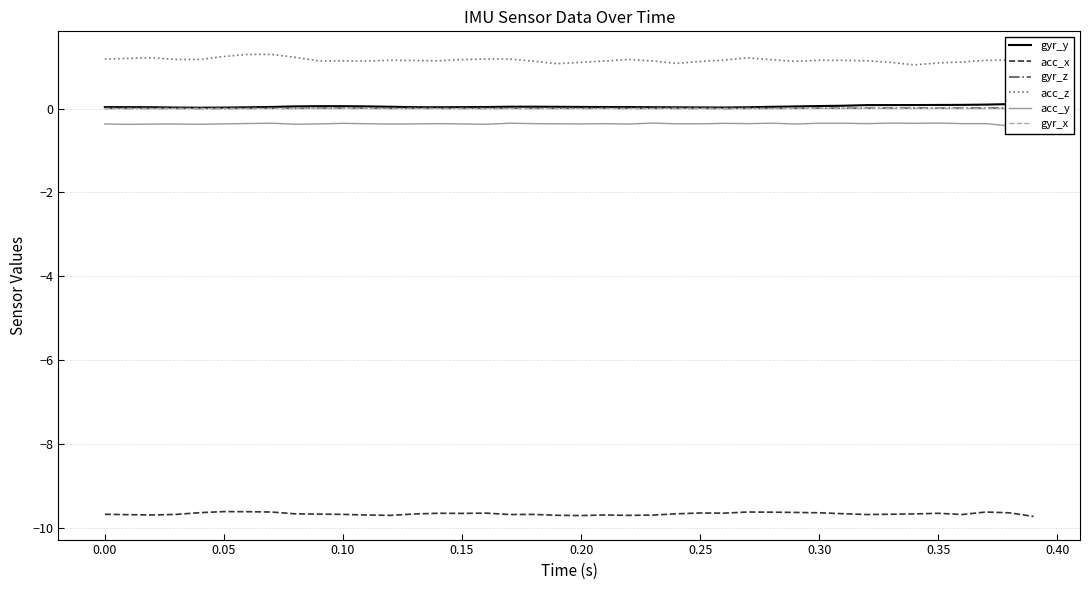

What is the lowest value of the acc_x series?

-9.7